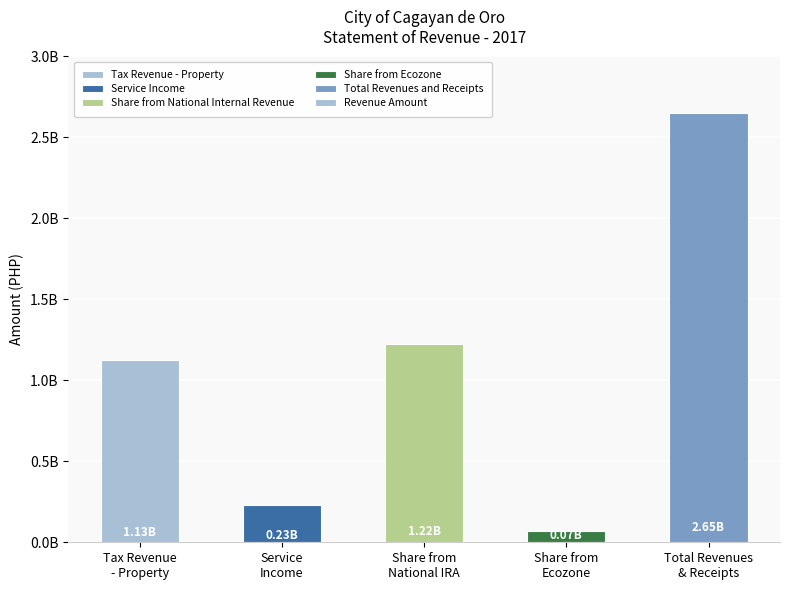

What is the sum of the values at Total Revenues
& Receipts and Share from
Ecozone?

2724235908